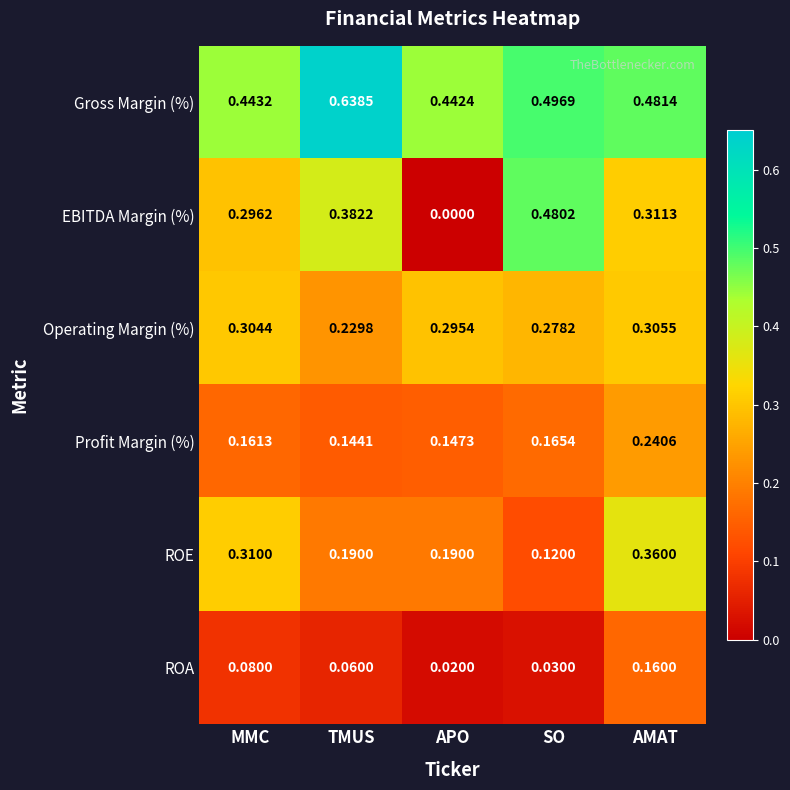

At how many categories does at least one series exceed 0?

5